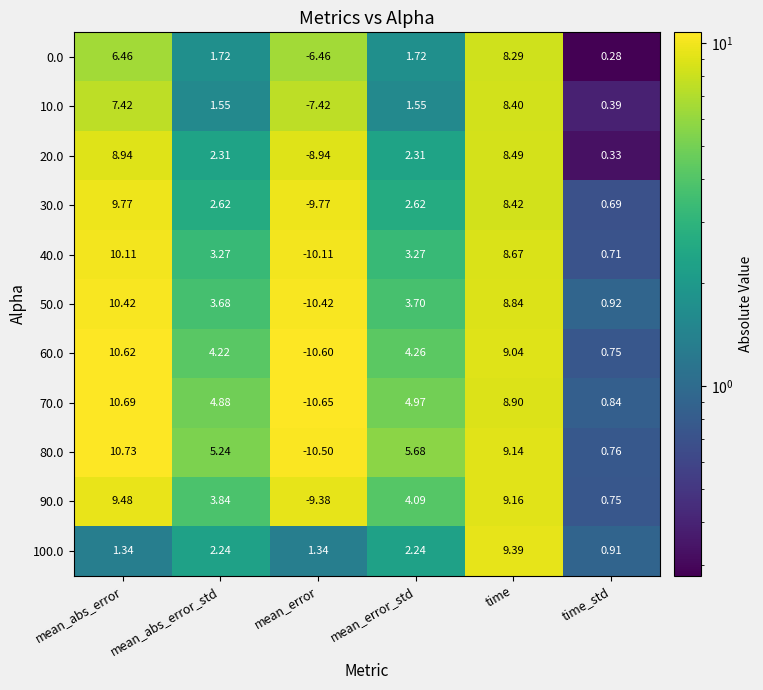

Where is 20.0 nearest to the value 0?

time_std